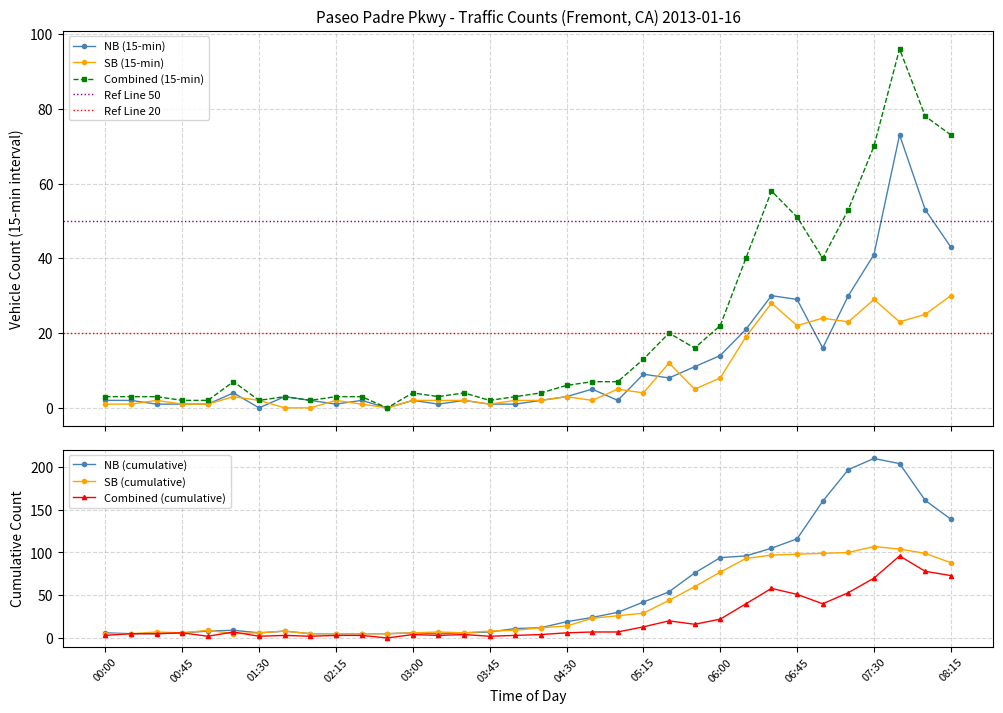

Reading right to left, list all the values displayed in this chart.

NB: 43	53	73	41	30	16	29	30	21	14	11	8	9	2	5	3	2	1	1	2	1	2	0	2	1	2	3	0	4	1	1	1	2	2
SB: 30	25	23	29	23	24	22	28	19	8	5	12	4	5	2	3	2	2	1	2	2	2	0	1	2	0	0	2	3	1	1	2	1	1
NB_hourly: 139	161	204	210	197	160	116	105	96	94	76	54	42	30	24	19	12	11	7	6	5	6	5	5	5	5	8	6	9	8	6	5	5	6
SB_hourly: 88	99	104	107	100	99	98	97	93	77	60	44	29	26	23	14	12	9	8	6	7	6	5	5	5	5	8	6	5	9	6	7	5	5
Combined_15min: 73	78	96	70	53	40	51	58	40	22	16	20	13	7	7	6	4	3	2	4	3	4	0	3	3	2	3	2	7	2	2	3	3	3
Combined_hourly: 73	78	96	70	53	40	51	58	40	22	16	20	13	7	7	6	4	3	2	4	3	4	0	3	3	2	3	2	7	2	6	5	5	3